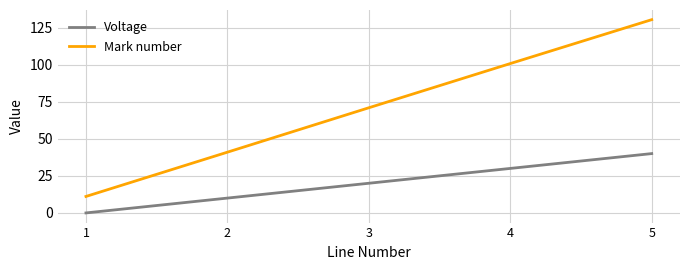

True or false: Voltage and Mark number intersect in this chart.

False